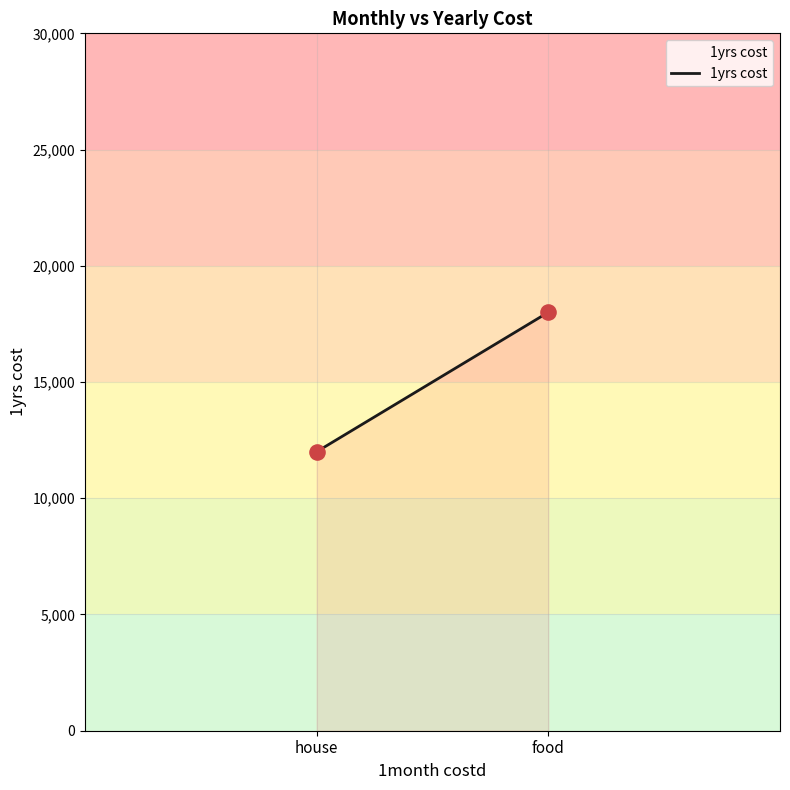

What is the range of Y values (max minus min)?

6000